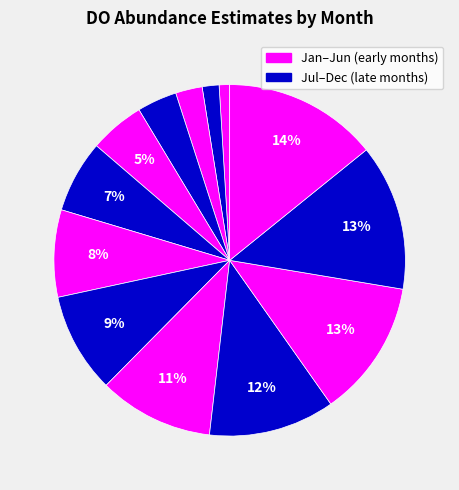

How many segments does this pie chart have?

13